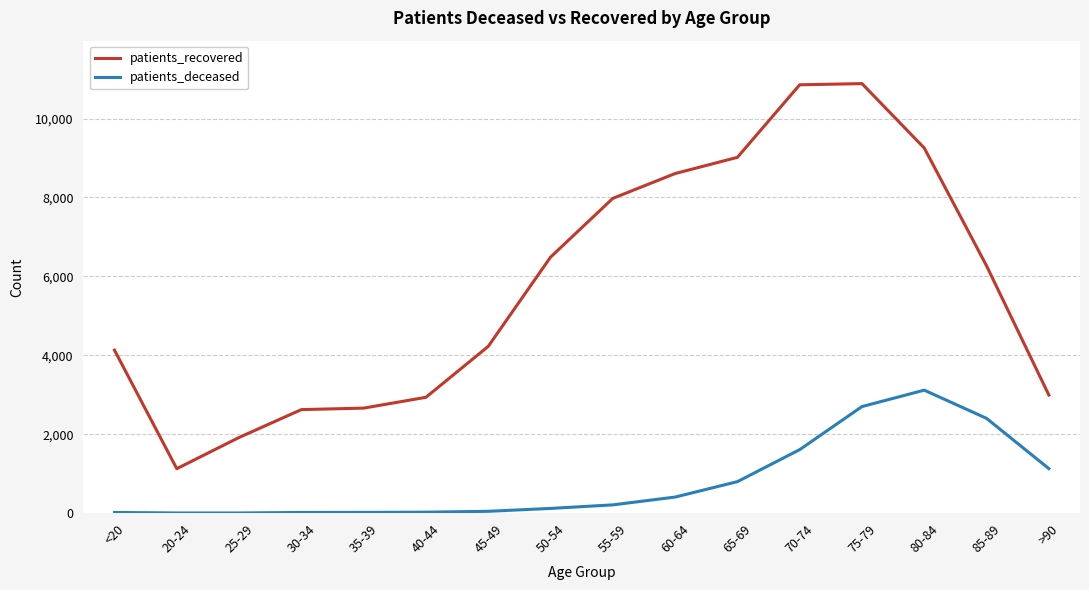

What is the sum of all patients_deceased values?

12604